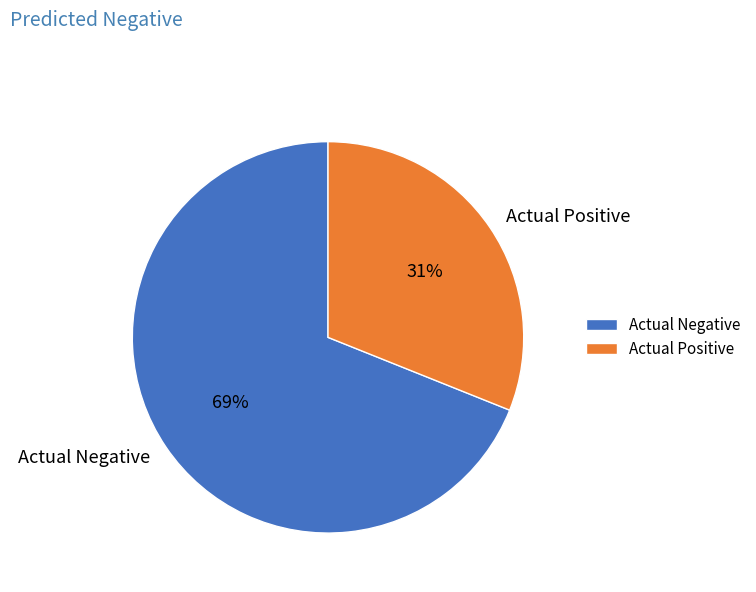

Between Actual Positive and Actual Negative, which is larger?

Actual Negative